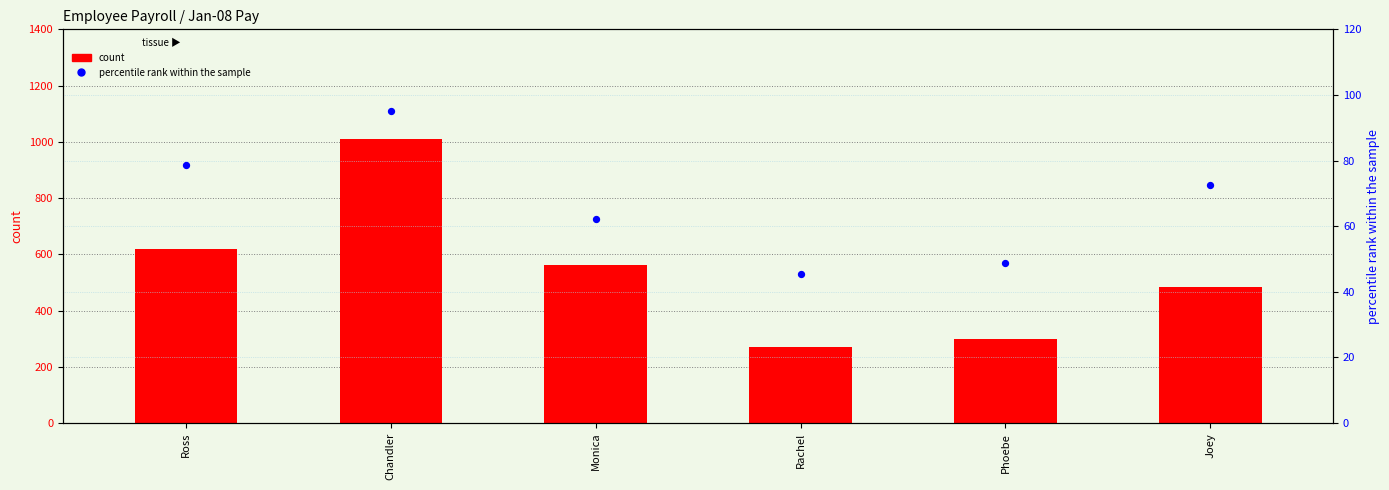

At which category is the sum across all series the highest?

Chandler